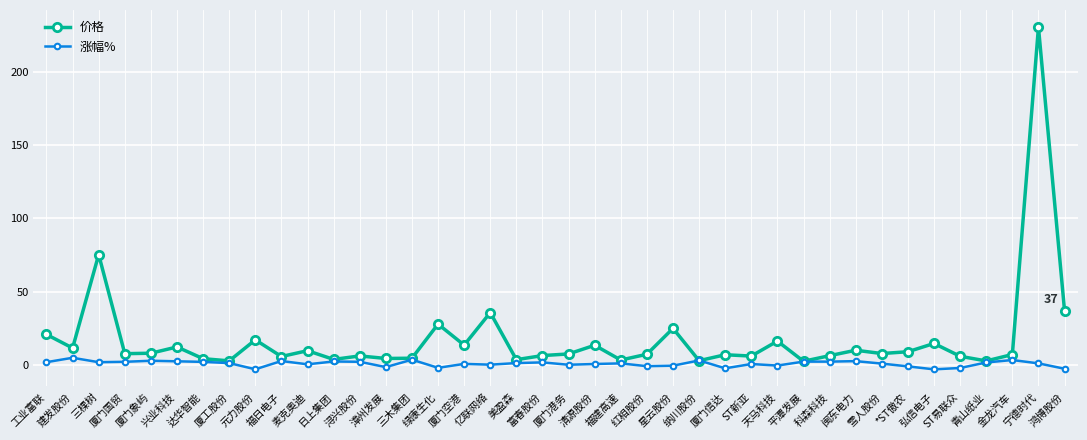

What is the difference between the maximum and second lowest values in the 价格 series?

227.9